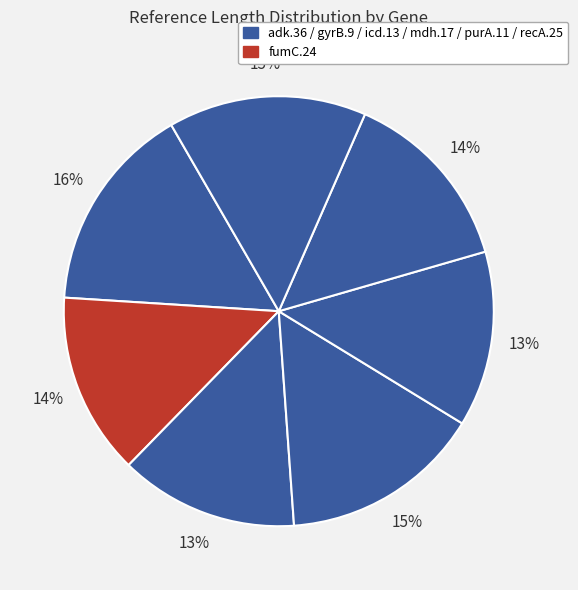

How many slices are in this pie chart?

7